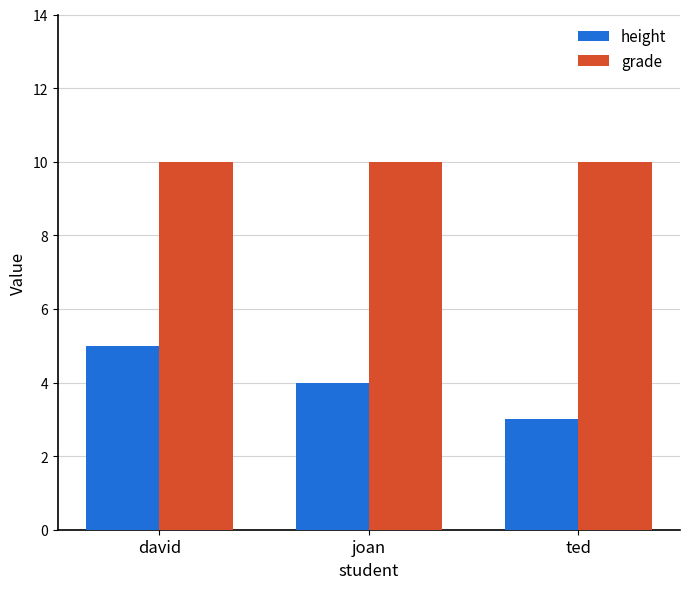

Rank the series by their average value, from lowest to highest.

height, grade